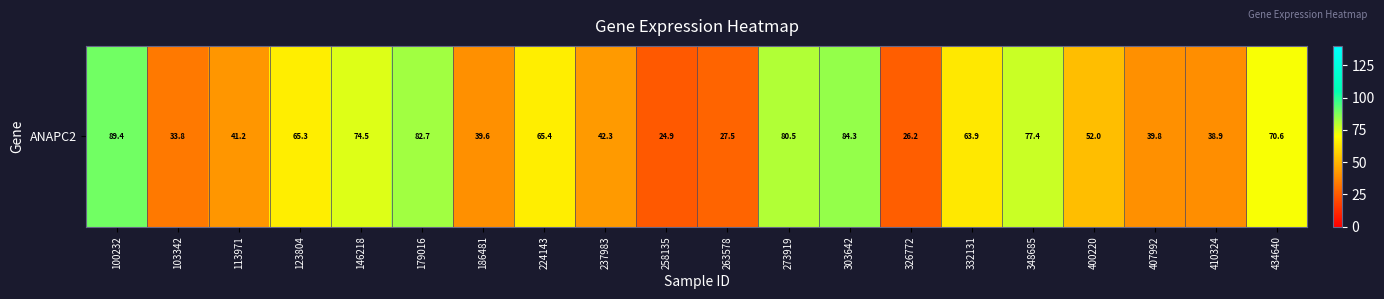

What is the smallest value displayed?

24.9